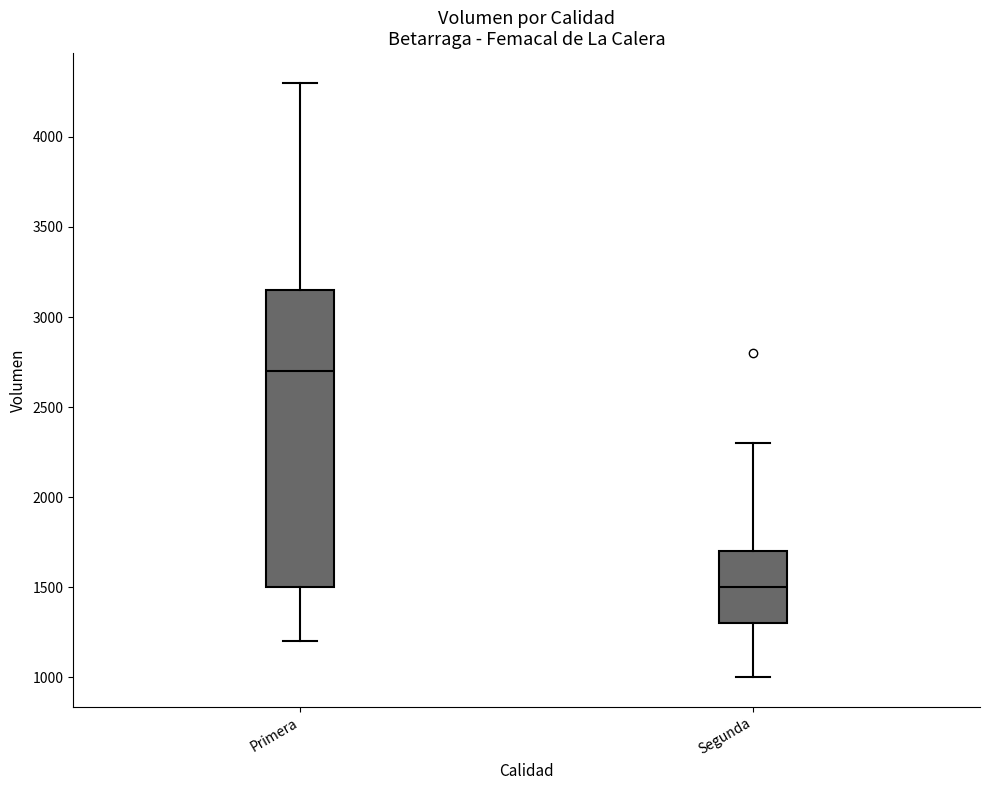

Where does the upper whisker of the box for Segunda end on the y-axis? The values are not printed on the chart, so give them approximately, as read against the axis.

2300